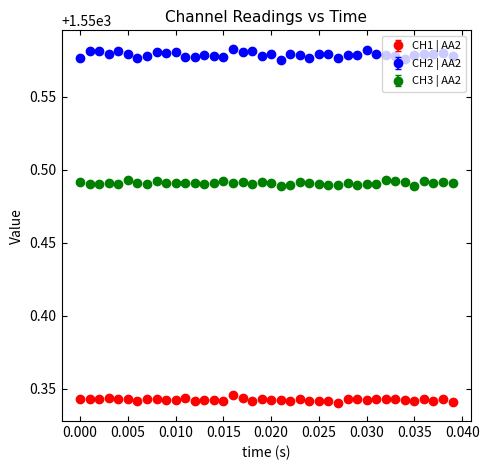

Which series has the largest total across all categories?

CH2 | AA2